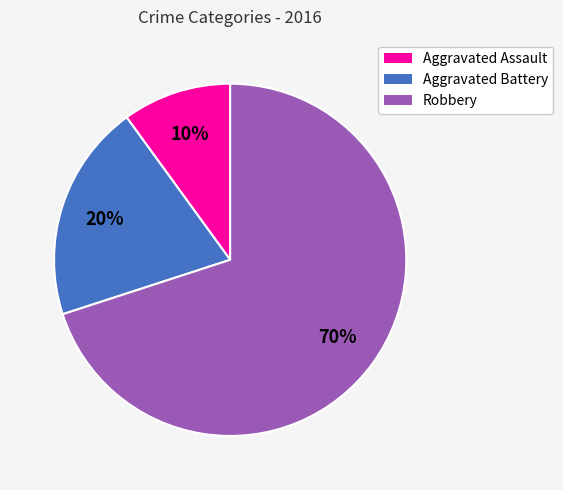

What percentage is the Aggravated Battery slice, to the nearest percent?

20%